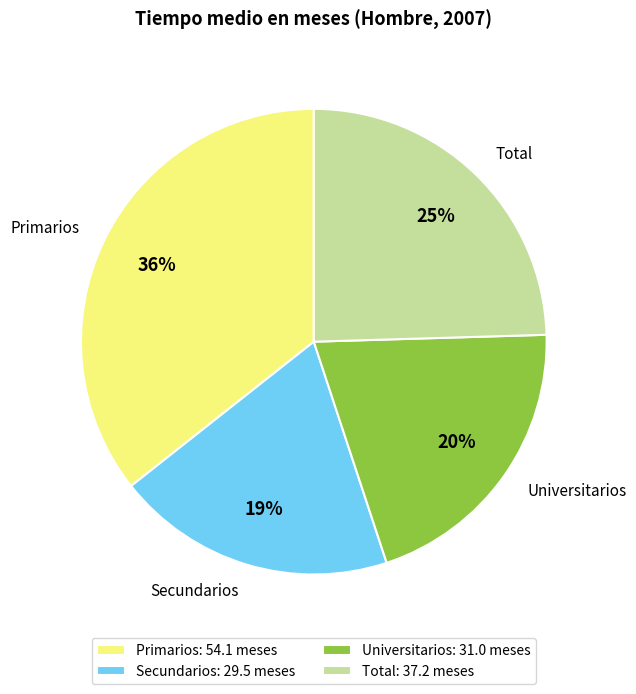

Which has a higher value, Primarios or Total?

Primarios